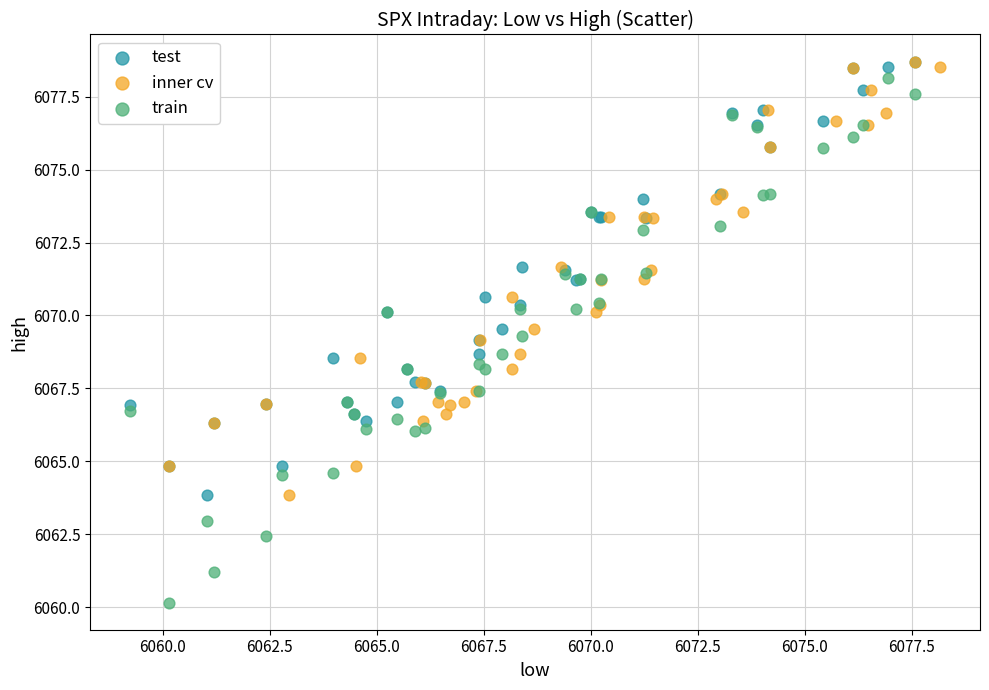

Which series has the widest spread of Y values?

train